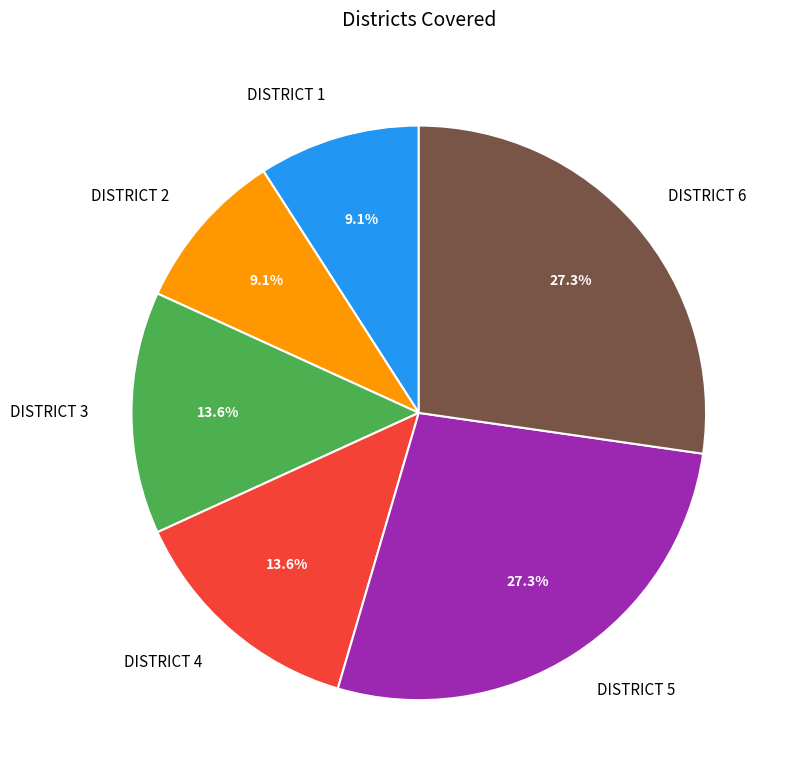

To the nearest percent, what is the difference between the largest and smallest slice percentages?

18%